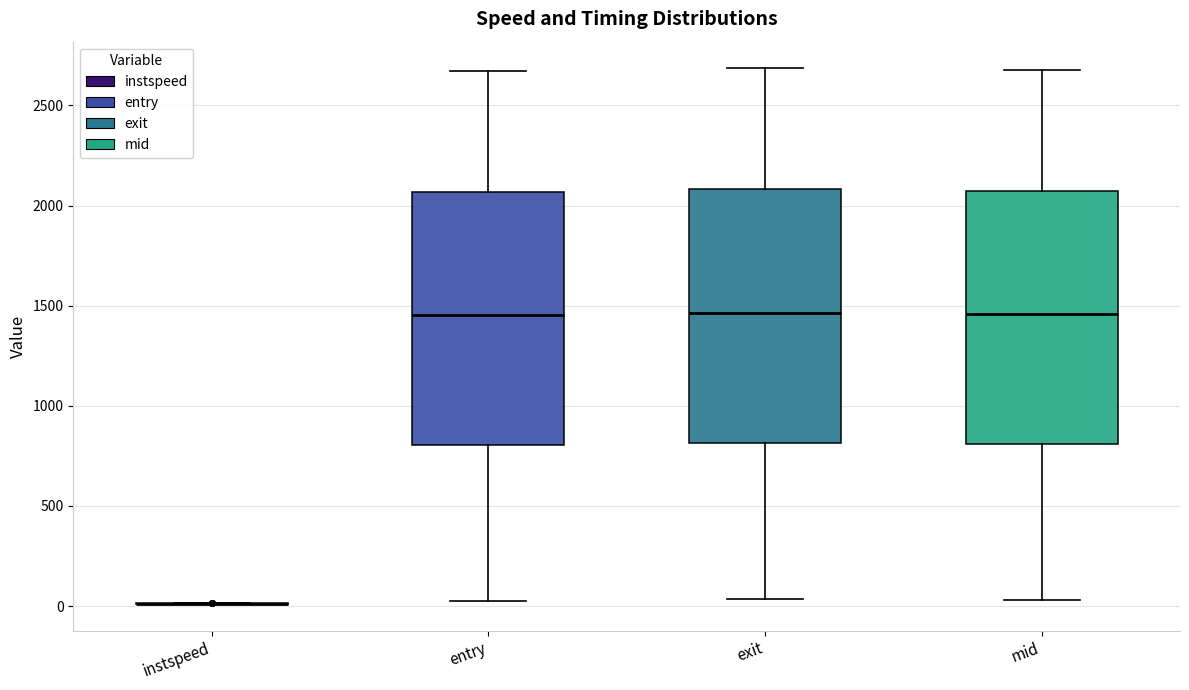

Reading left to right, transcribe this box plot: for each box, give where its median line is, the range the box spans, and where its two whiskers end, as read against the y-axis. The values are not printed on the chart, so give them approximately, as read against the axis.

instspeed: box collapsed to a line at 0, whiskers 0 to 0
entry: median 1450, box 800 to 2050, whiskers 0 to 2650
exit: median 1450, box 800 to 2100, whiskers 50 to 2700
mid: median 1450, box 800 to 2050, whiskers 50 to 2700